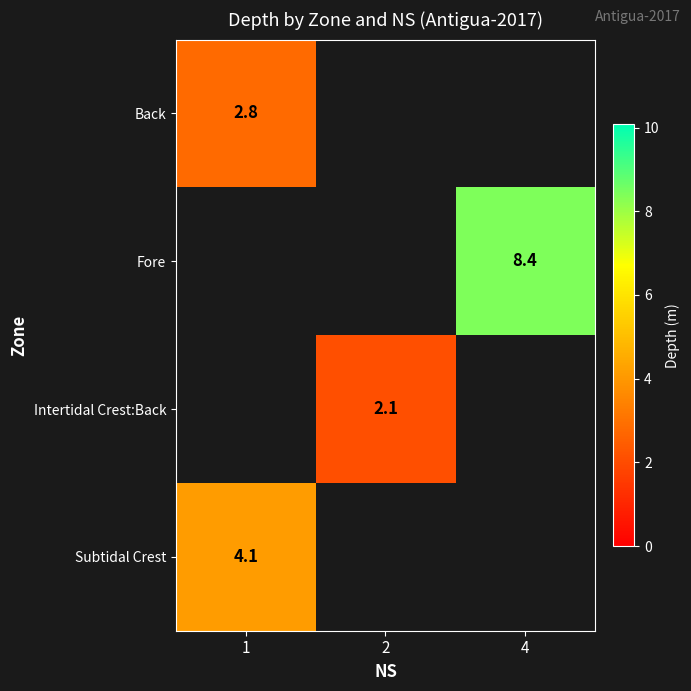

Is it true that Fore equals 8.4 at 4?

True